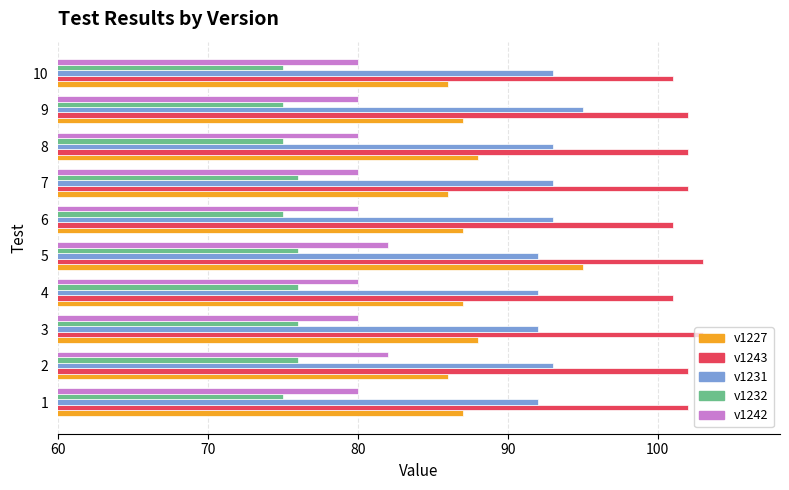

List the series in order of their overall mean, highest first.

v1243, v1231, v1227, v1242, v1232